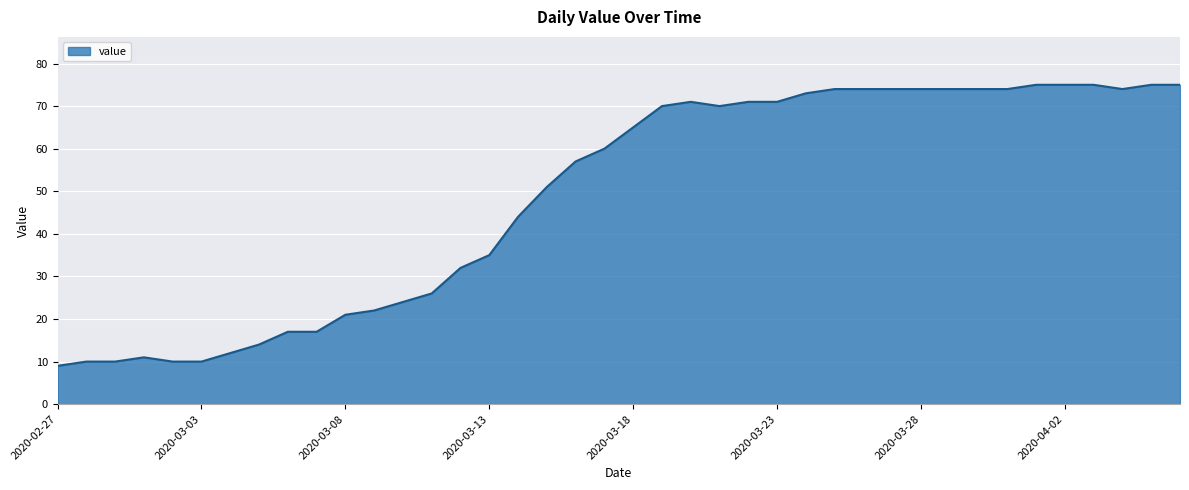

What is the smallest value displayed?

9